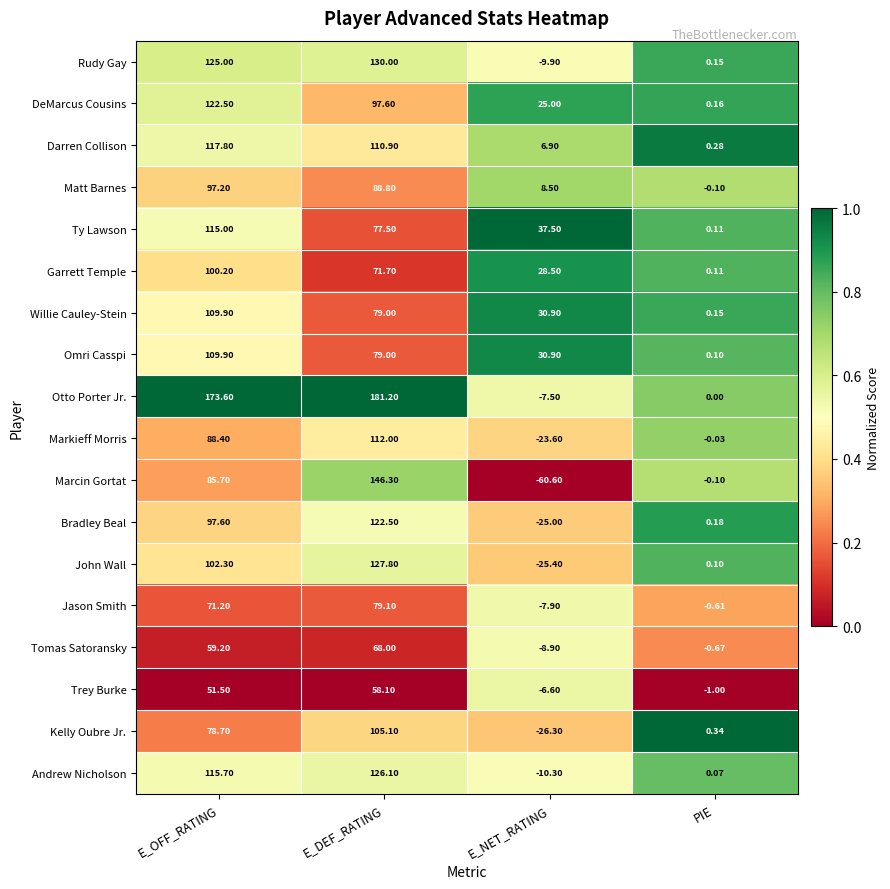

At which label is Markieff Morris closest to 44?

PIE